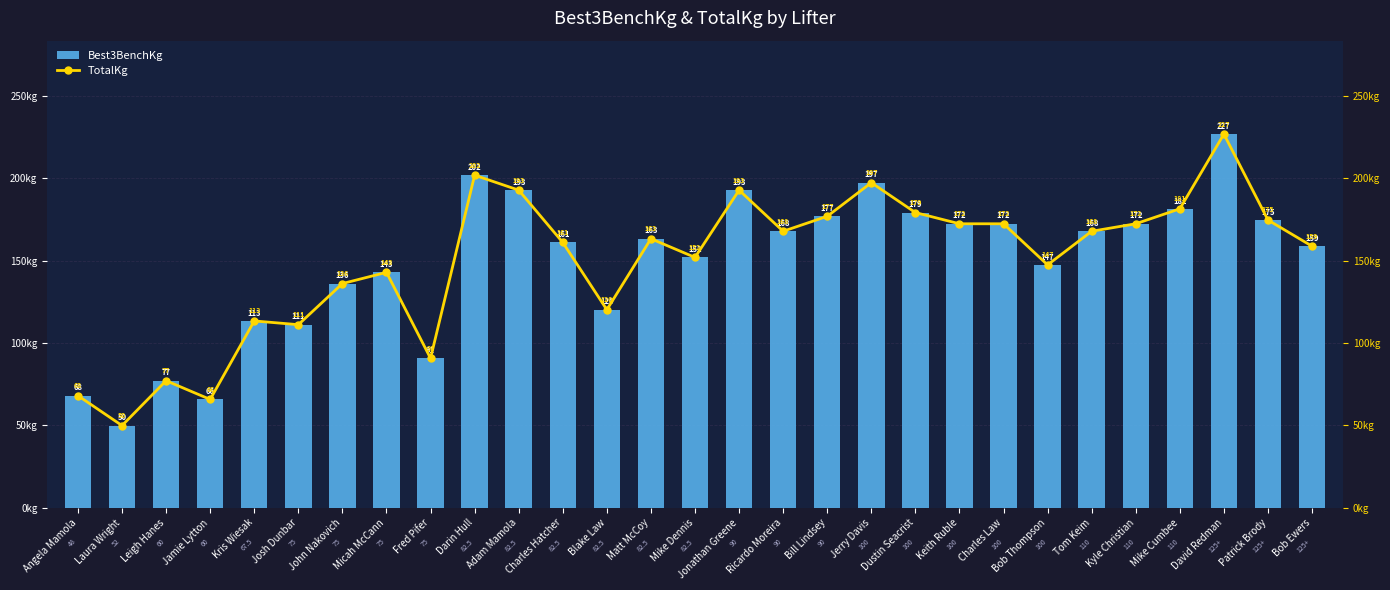

What is the sum of the Best3BenchKg values at Adam Mamola and Micah McCann?

335.7